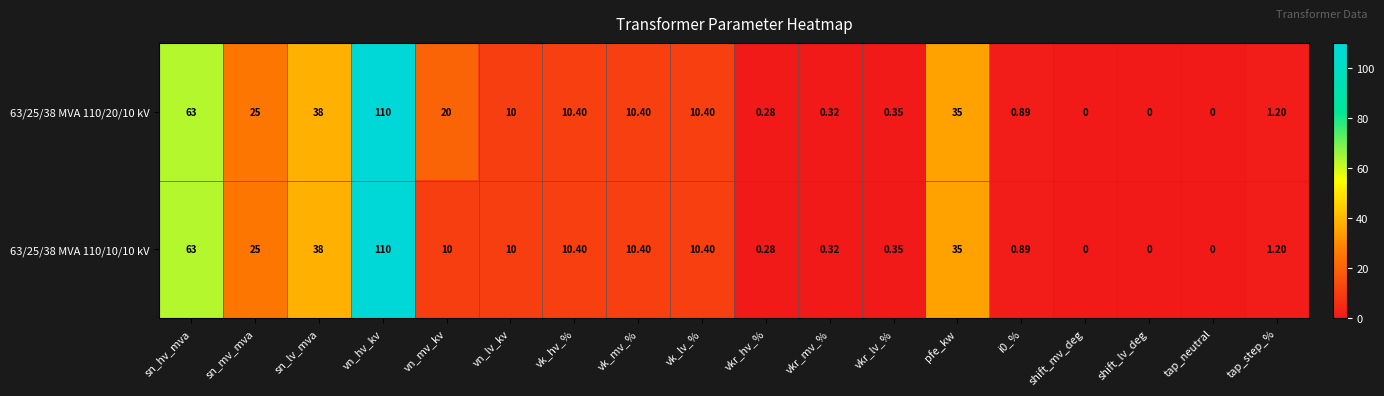

At which category is the sum across all series the highest?

vn_hv_kv